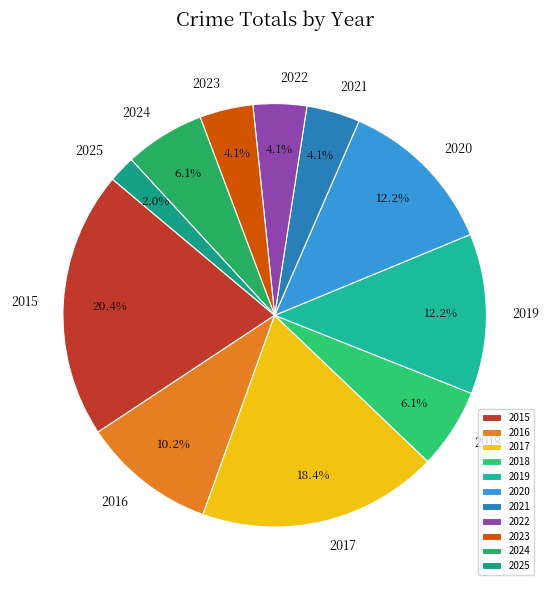

Is there any slice that represents more than half of the pie?

No